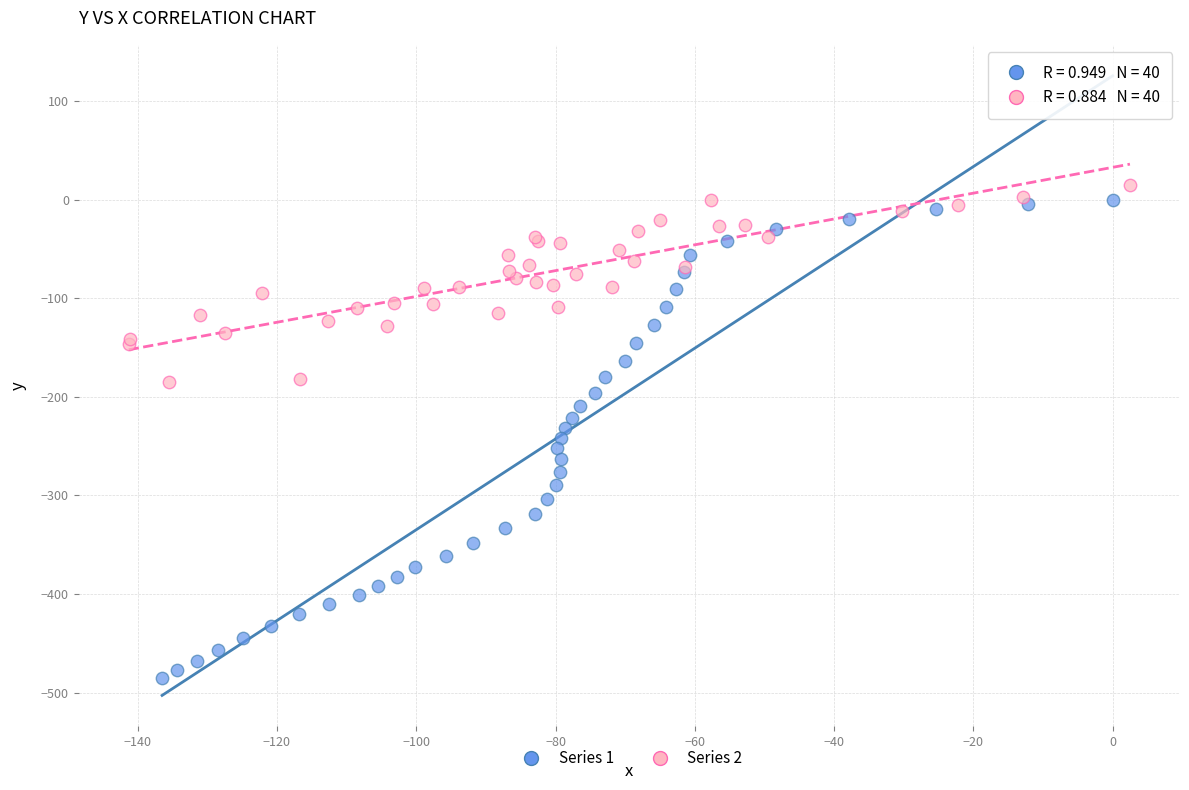

Which series has the largest Y range (max minus min)?

Series 1